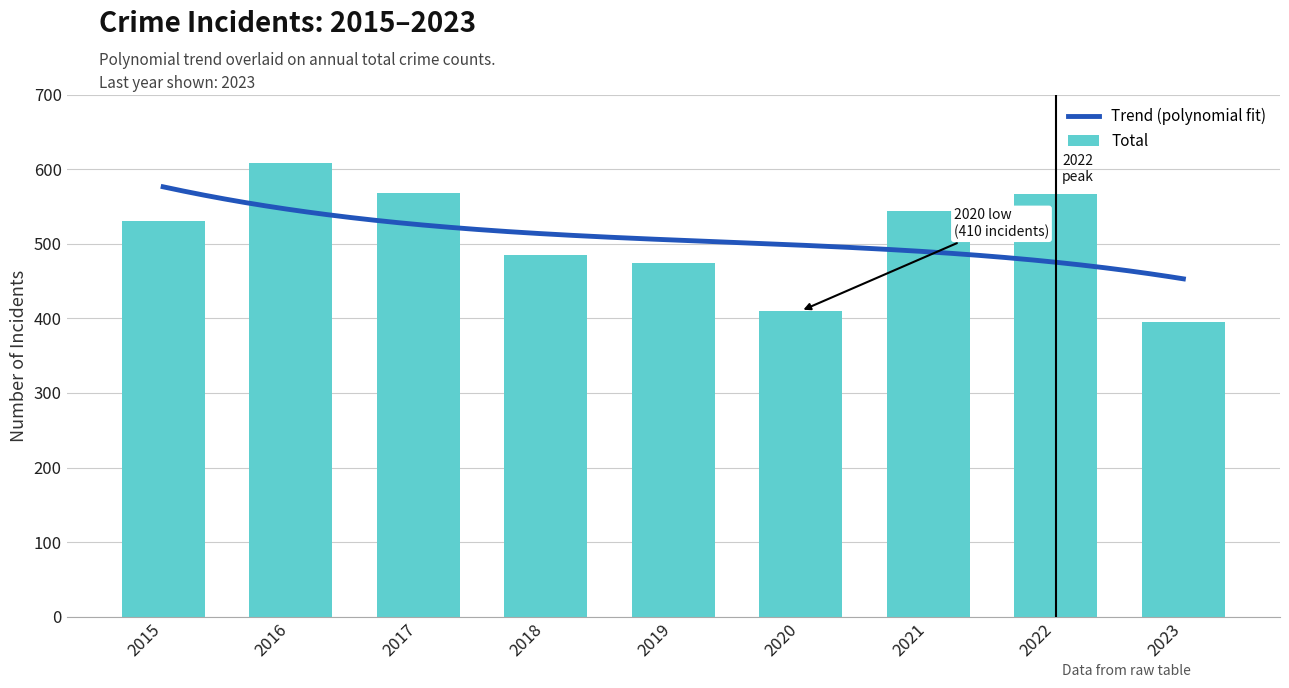

True or false: Aggravated Battery has a value of 221 at 2020.

False